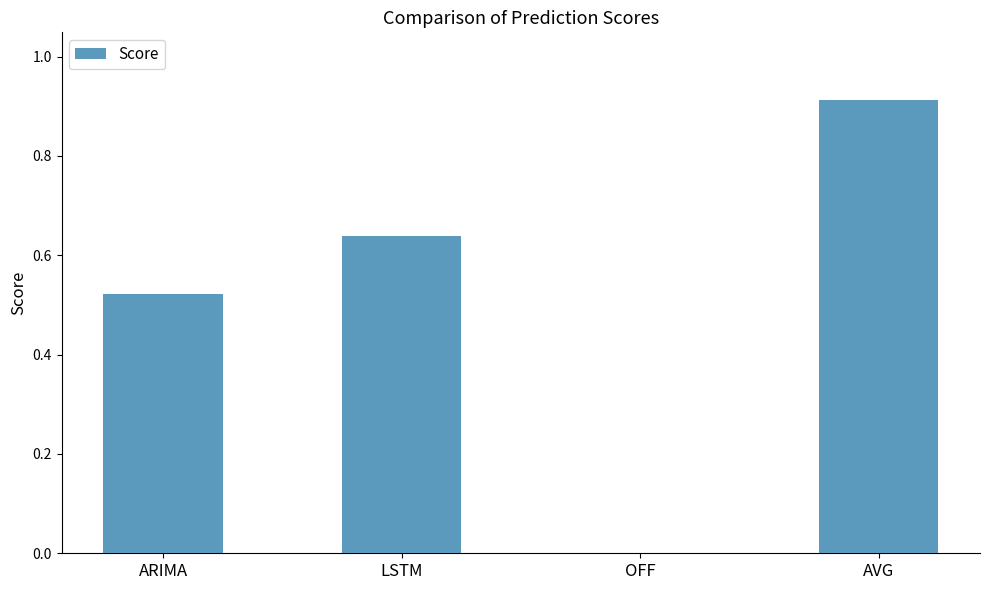

What is the change in value from ARIMA to LSTM?

+0.1